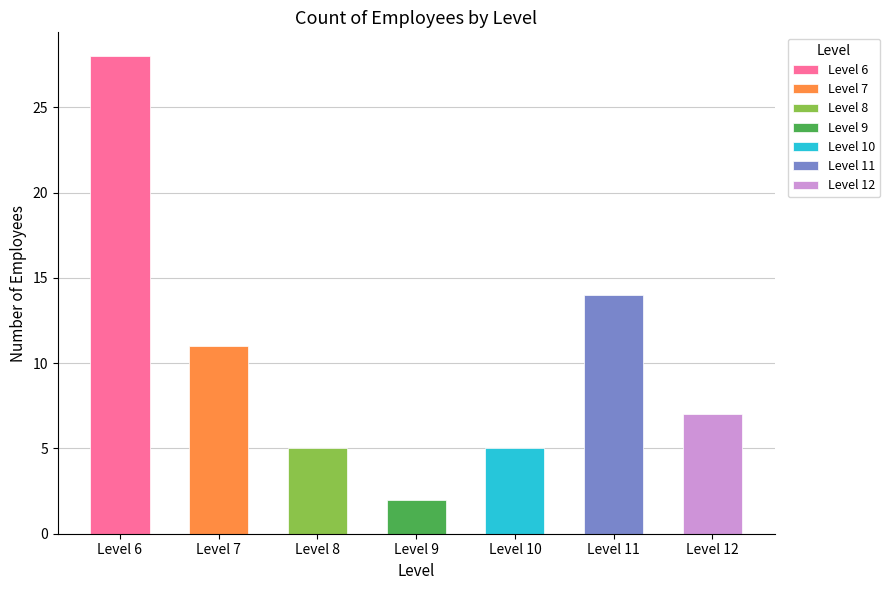

What is the value of the 1st bar from the left?

28